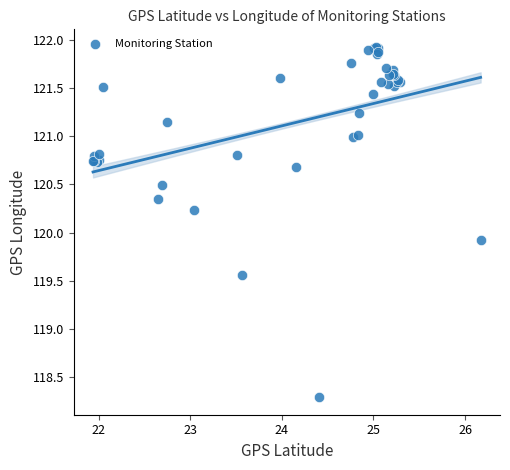

What Y value in the scatter plot is closest to 120?

119.9